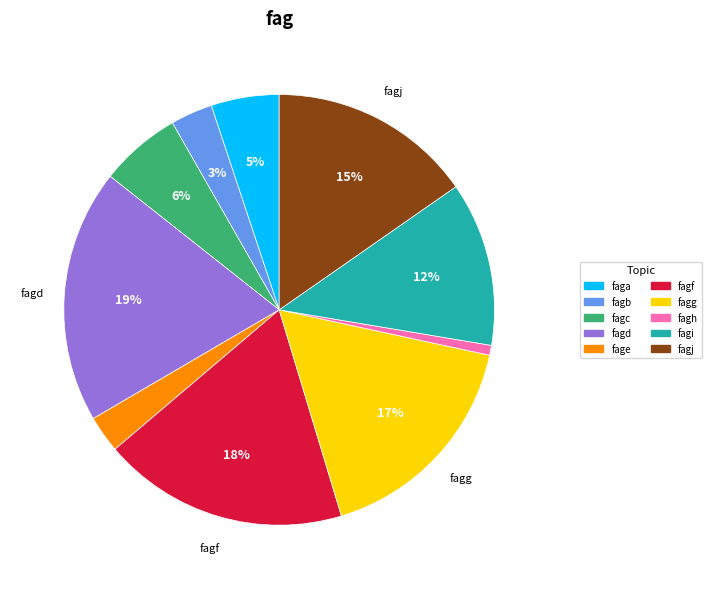

The fagc slice represents 6% of the pie. True or false?

True